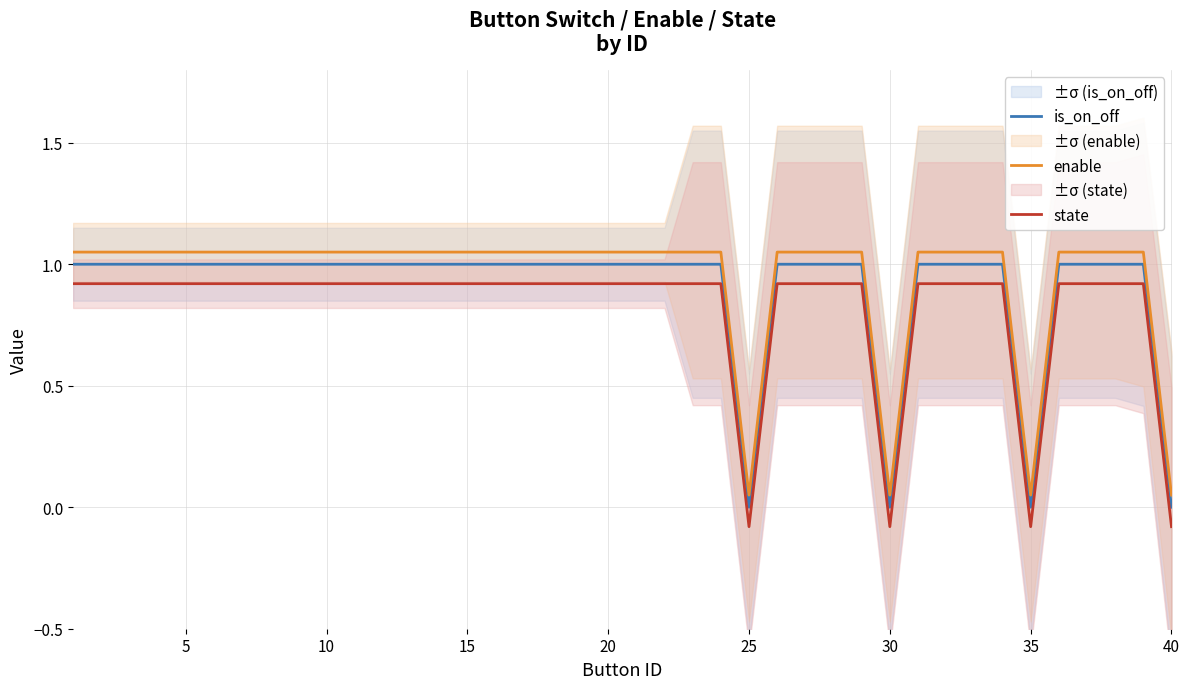

True or false: enable and state intersect in this chart.

False